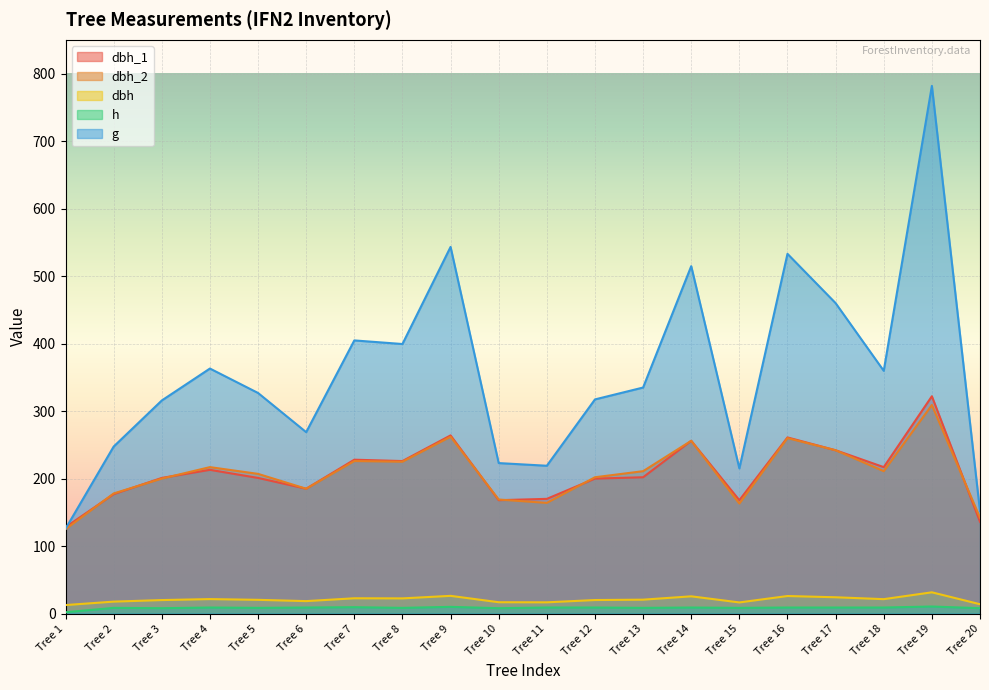

At Tree 9, list the series in order from largest to smallest.

g, dbh_1, dbh_2, dbh, h